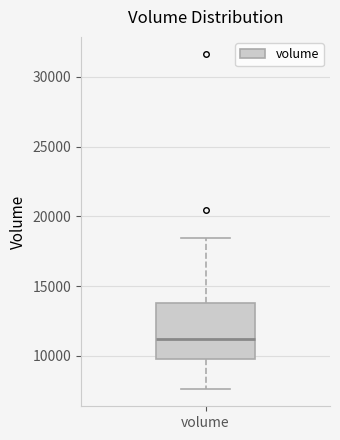

Read this box plot against the y-axis: the position of the median line, the range covered by the box, and the ends of both whiskers. The values are not printed on the chart, so give them approximately, as read against the axis.

median 11000, box 10000 to 14000, whiskers 7500 to 18500